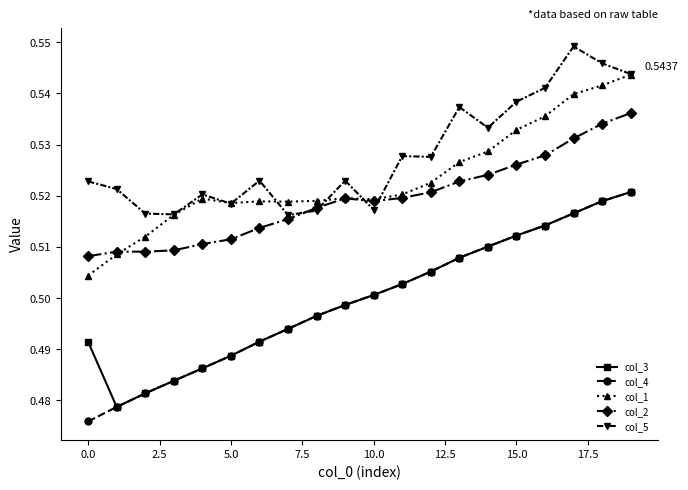

At how many categories does at least one series exceed 0?

20